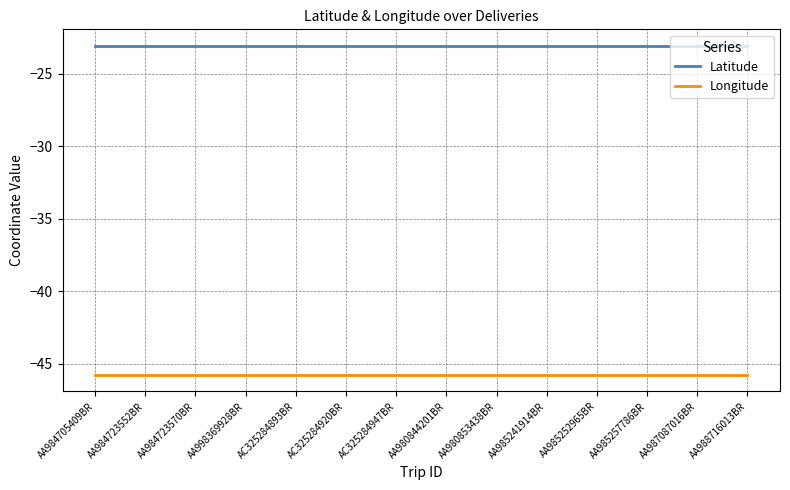

How many distinct data groups are displayed?

2